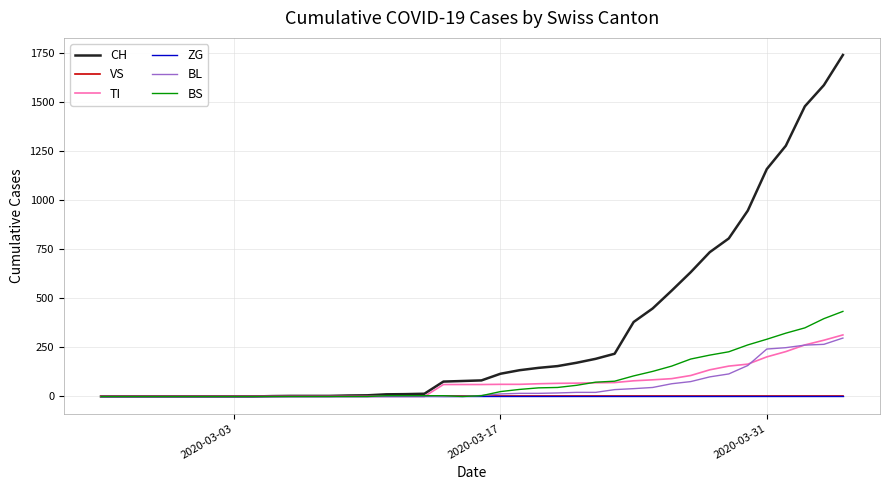

Rank the series by their maximum value, from highest to lowest.

CH, BS, TI, BL, VS, ZG